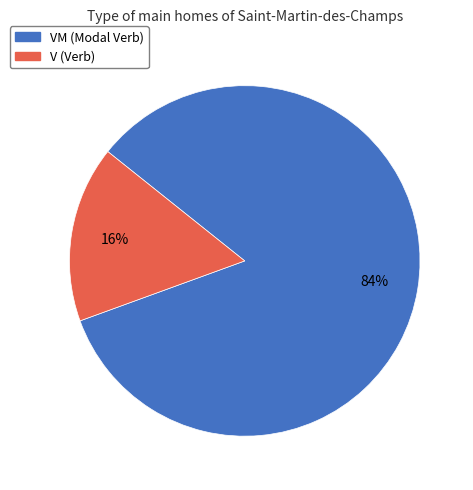

To the nearest percent, what is the average slice percentage?

50%